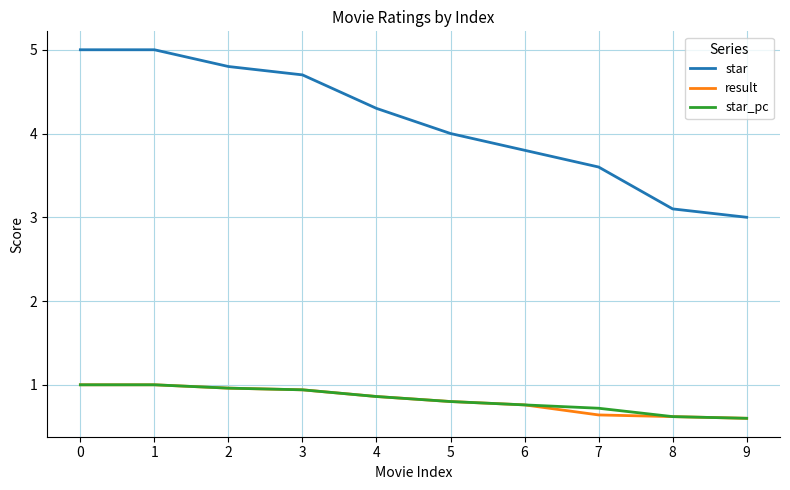

What is the difference between the highest and lowest values at 1?

4.0